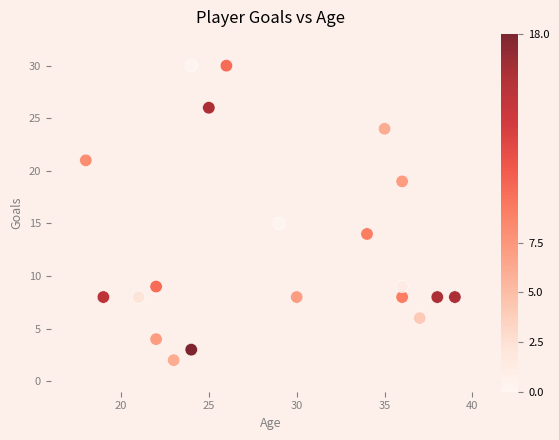

What Y value in the scatter plot is closest to 16?

15